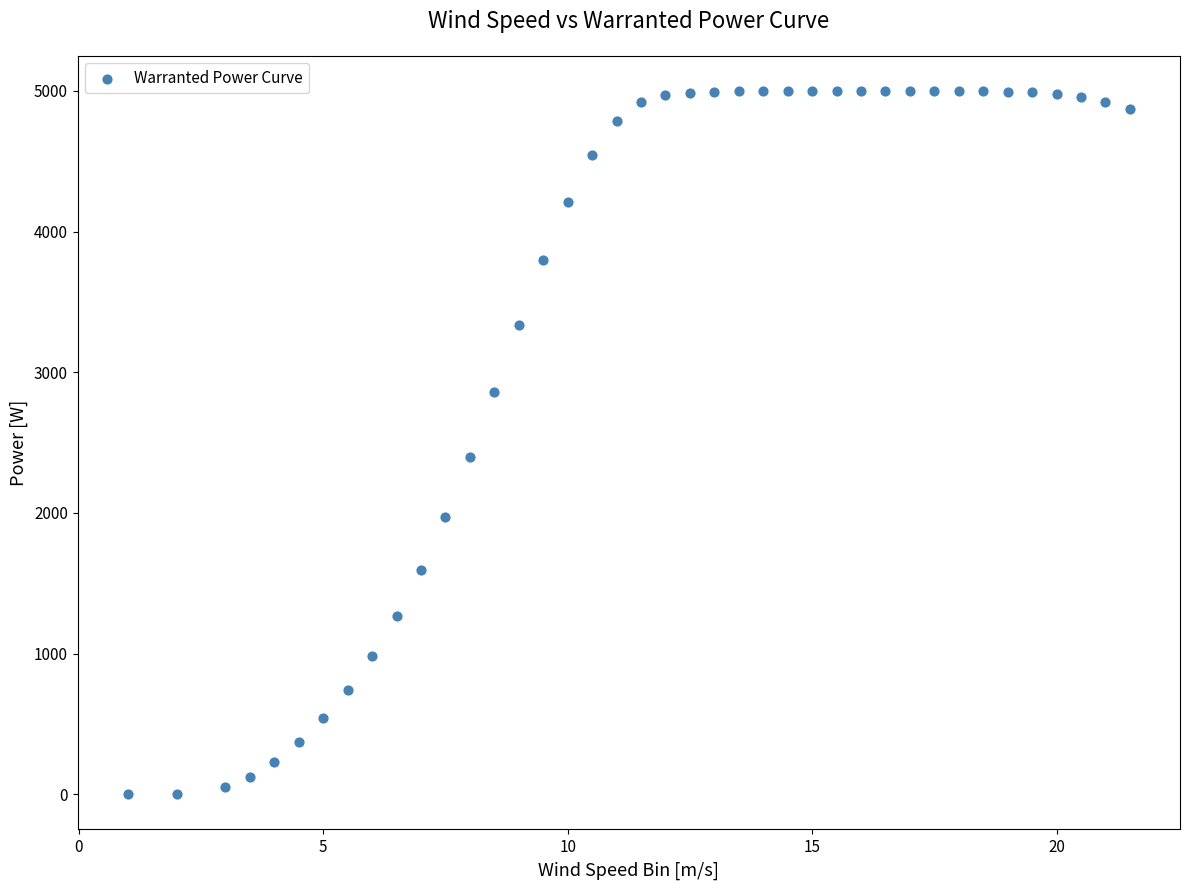

What is the range of Y values (max minus min)?

5000